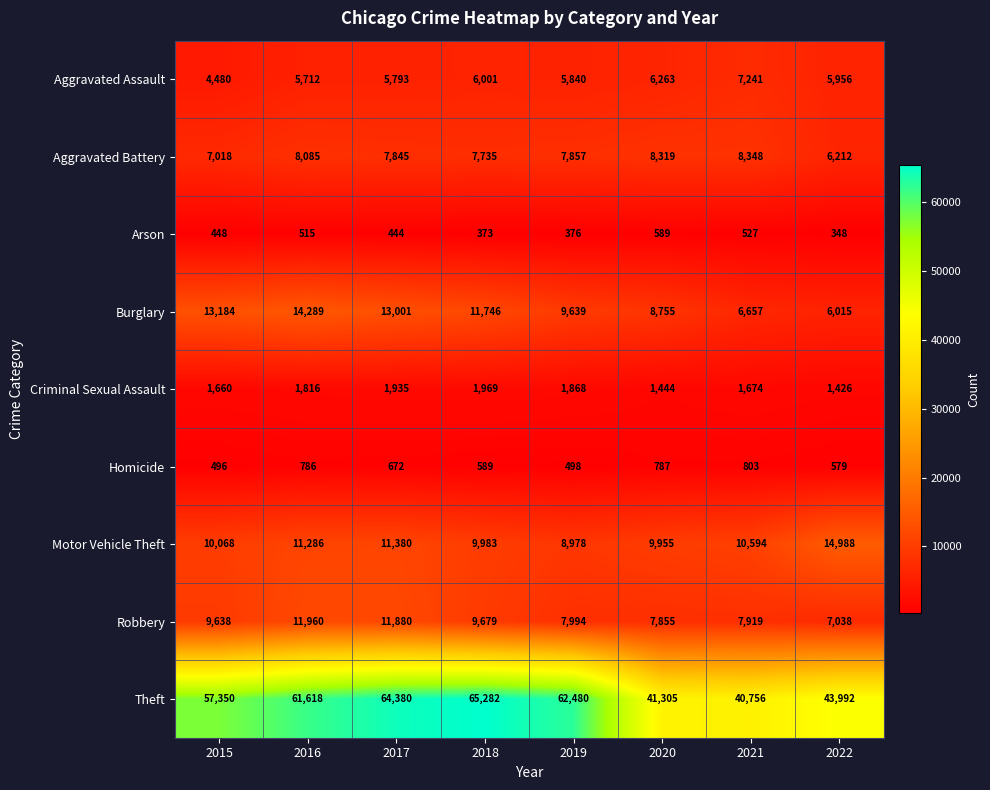

What is the lowest value of the Aggravated Assault series?

4480